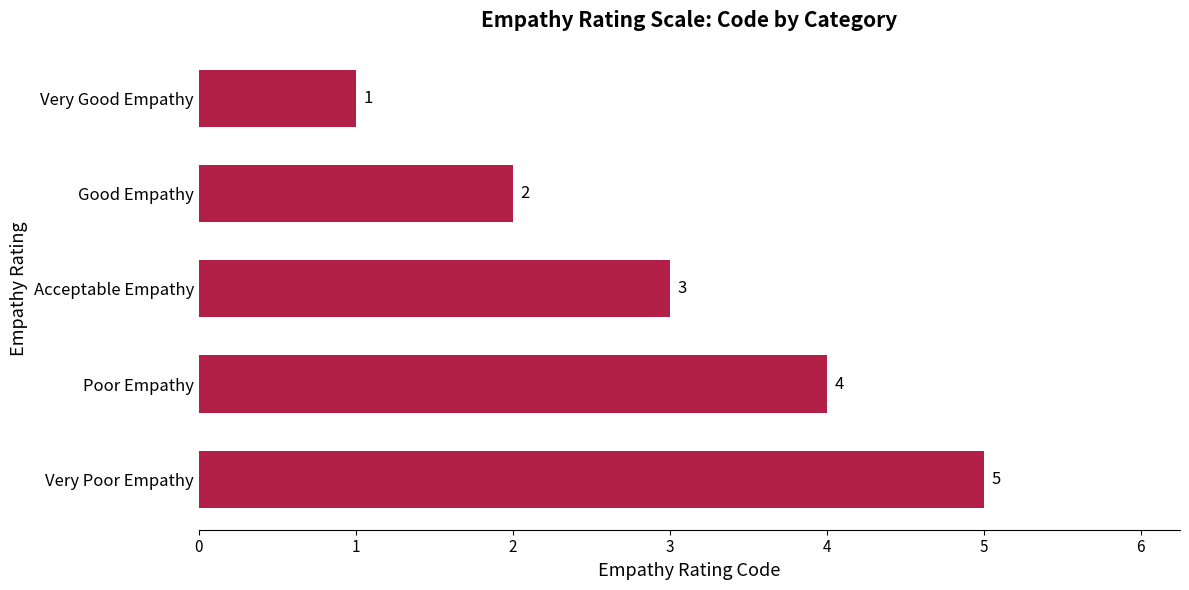

List the labels in order of value, smallest first.

Very Good Empathy, Good Empathy, Acceptable Empathy, Poor Empathy, Very Poor Empathy